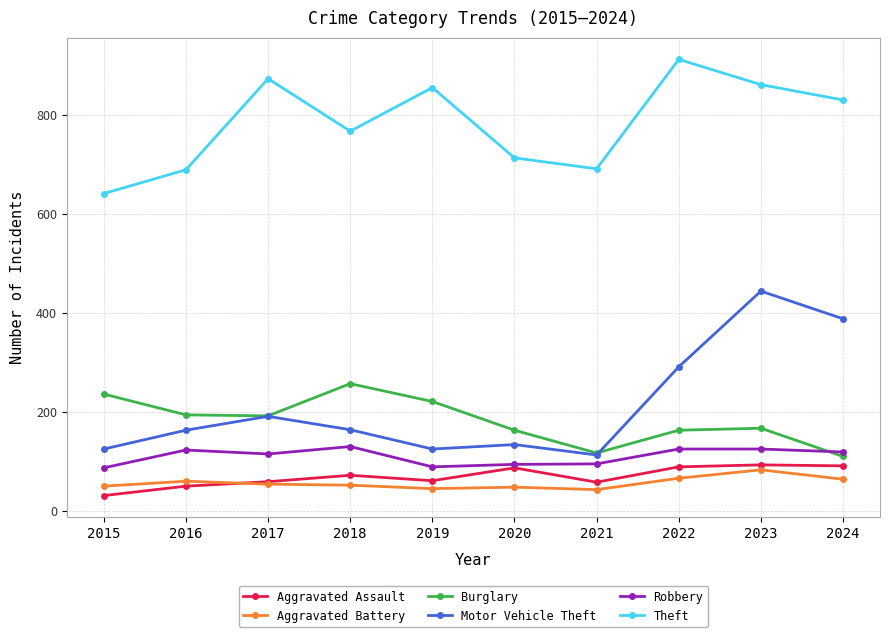

What is the total value across all series at 2018?

1442